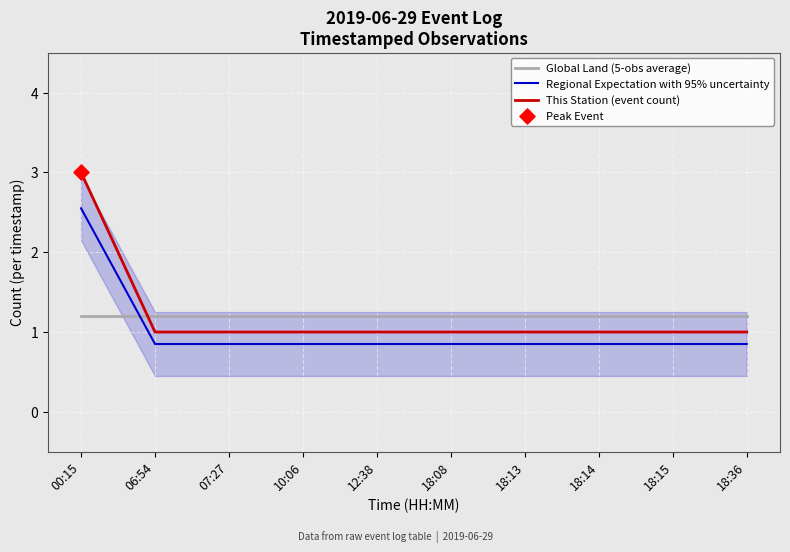

Which series reaches the maximum Y coordinate?

This Station (event count)